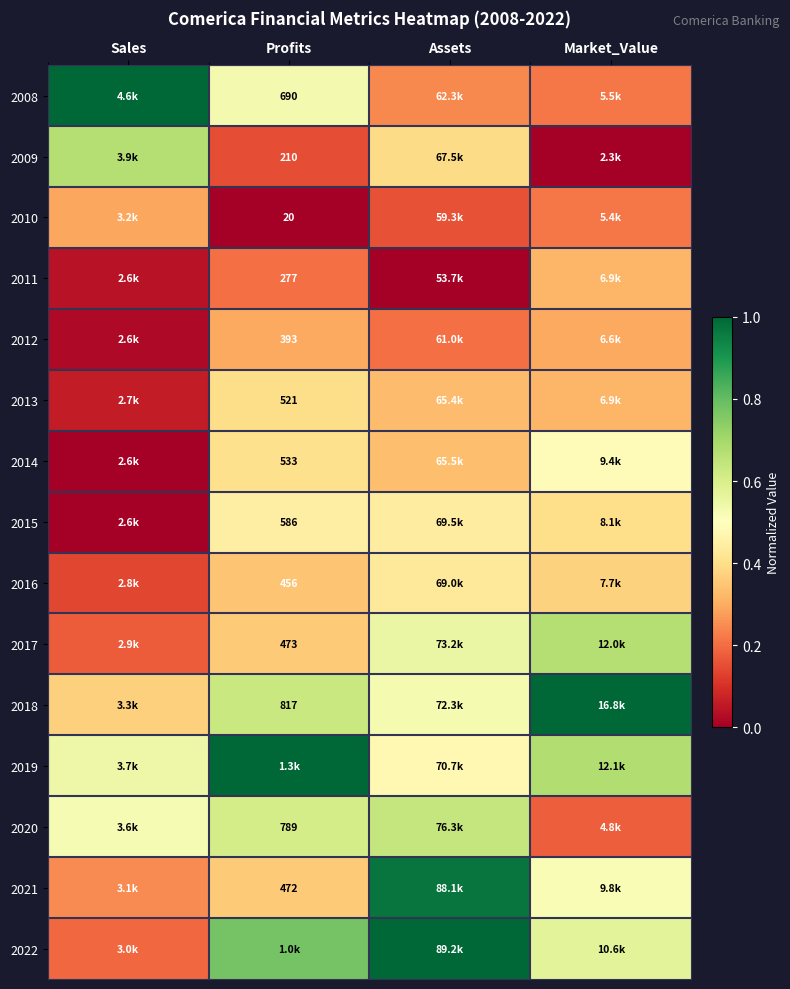

Which series changed the most between Profits and Assets?

2021